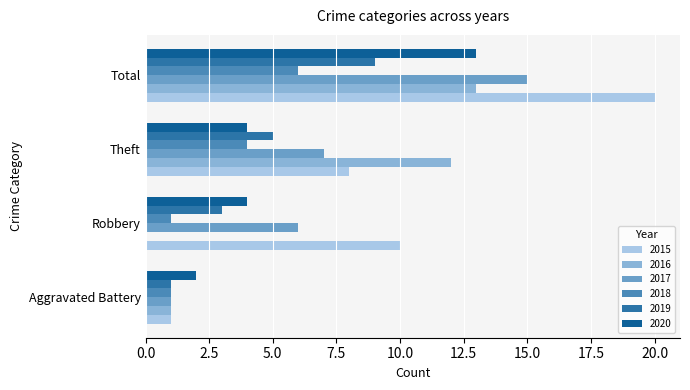

At which label is 2015 closest to 10?

Robbery